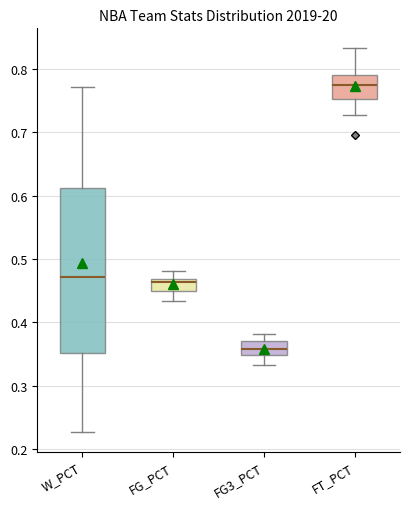

Where does the lower whisker of the box for FT_PCT end on the y-axis? The values are not printed on the chart, so give them approximately, as read against the axis.

0.73